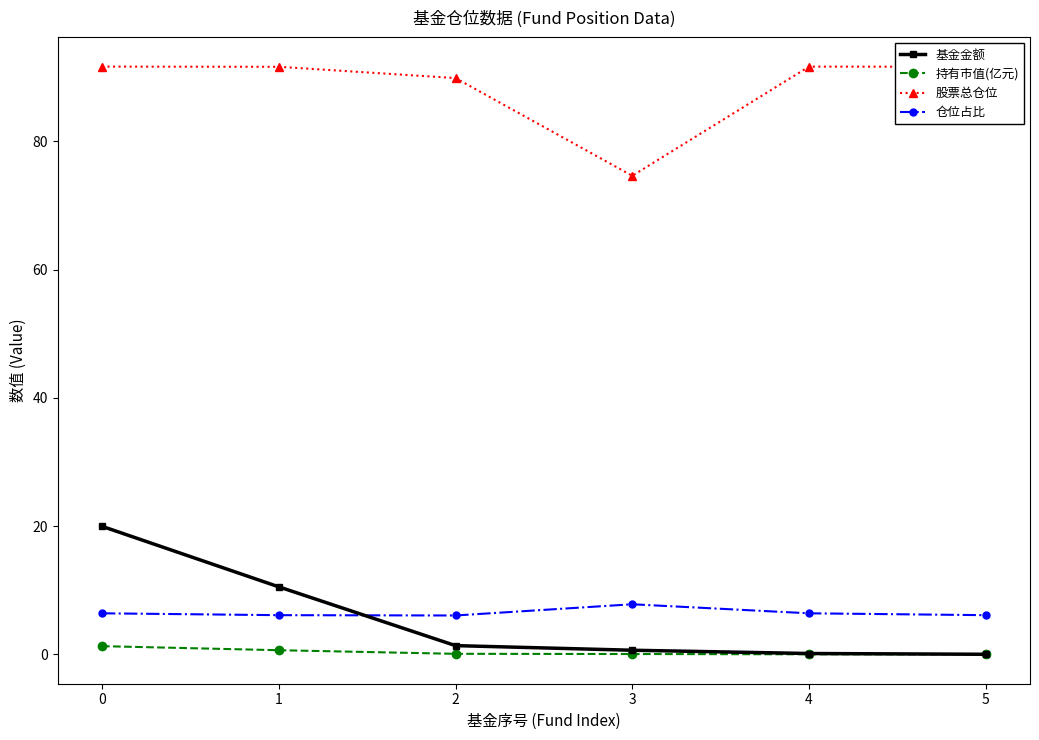

What is the lowest value of the 股票总仓位 series?

74.6